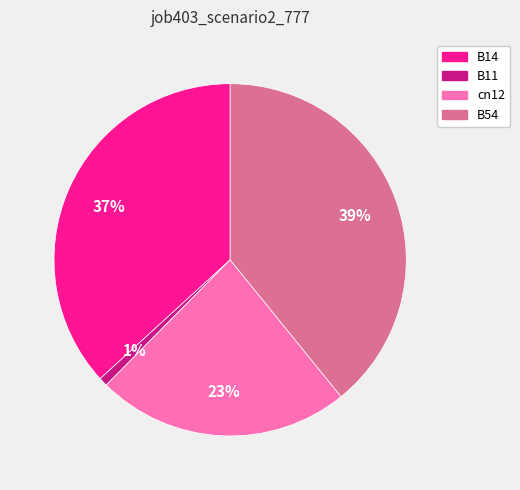

Count the number of slices in the pie.

4